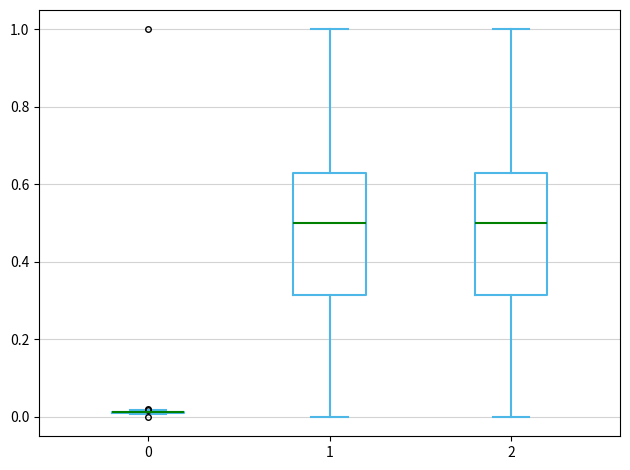

Reading left to right, read every box against the y-axis: the position of its median line, the range the box covers, and the ends of its whiskers. The values are not printed on the chart, so give them approximately, as read against the axis.

0: box collapsed to a line at 0.02, whiskers 0.00 to 0.02
1: median 0.50, box 0.32 to 0.62, whiskers 0.00 to 1.00
2: median 0.50, box 0.32 to 0.62, whiskers 0.00 to 1.00